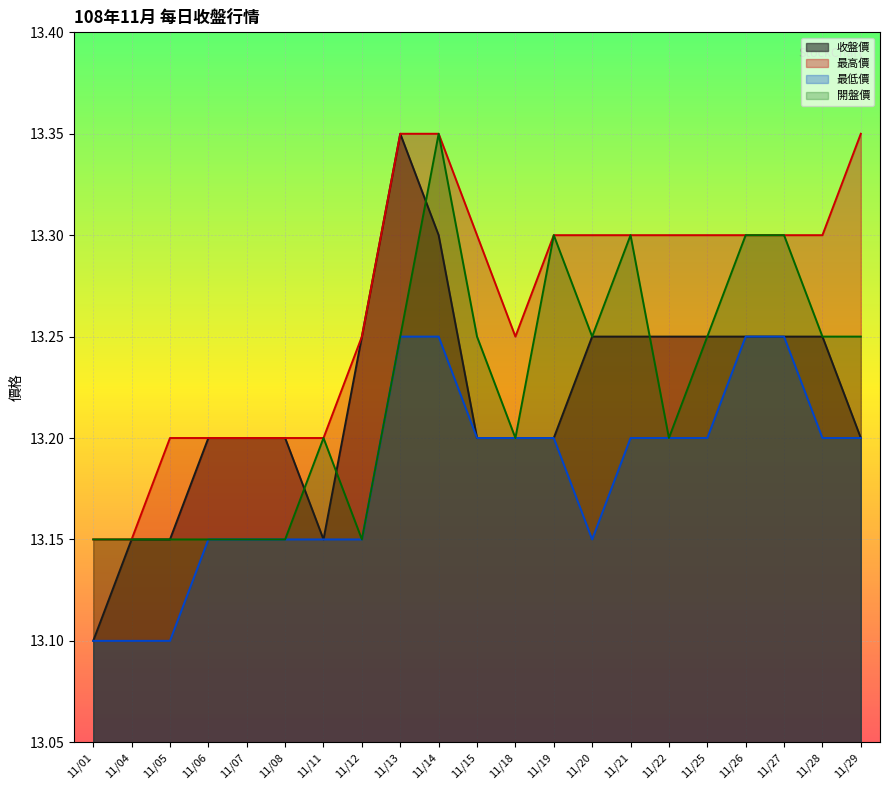

The value of 收盤價 at 11/28 is 4.3. True or false?

False